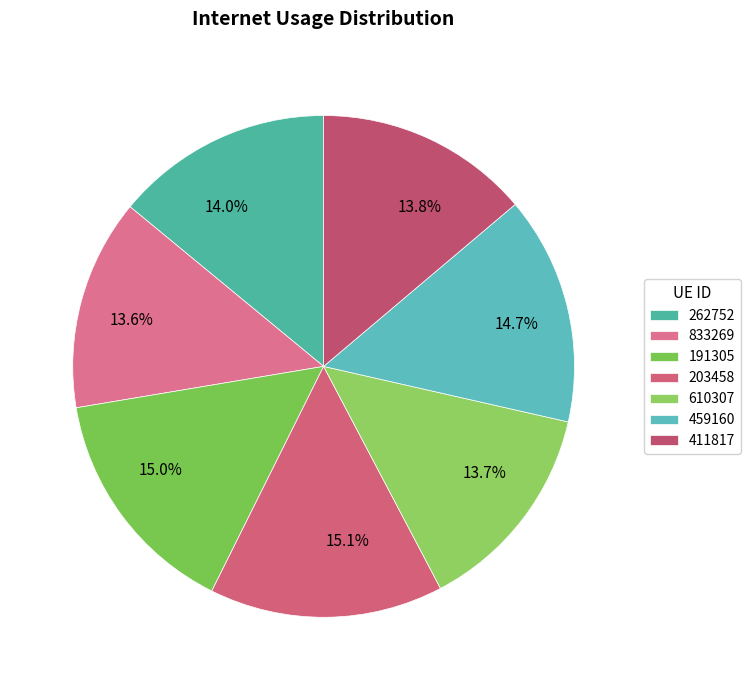

What percentage is NOT represented by 459160?

85.3%